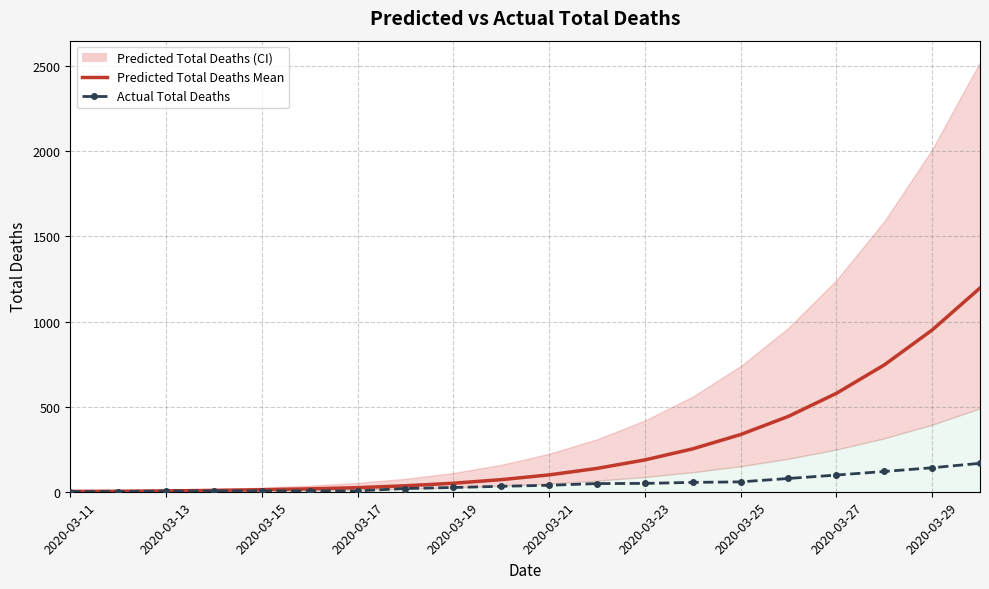

Does the chart have visible grid lines?

Yes